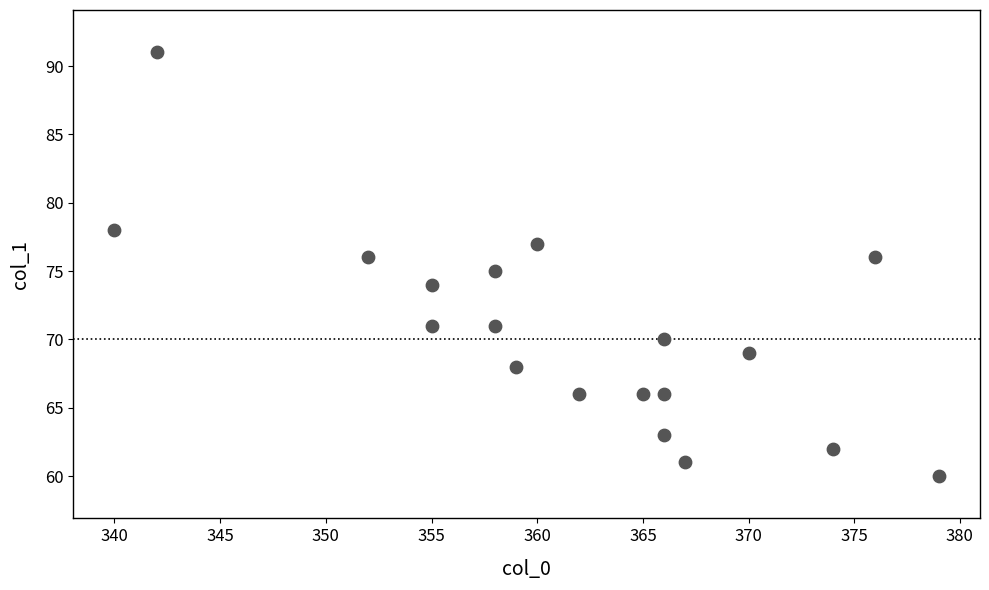

What is the range of X values (max minus min)?

39